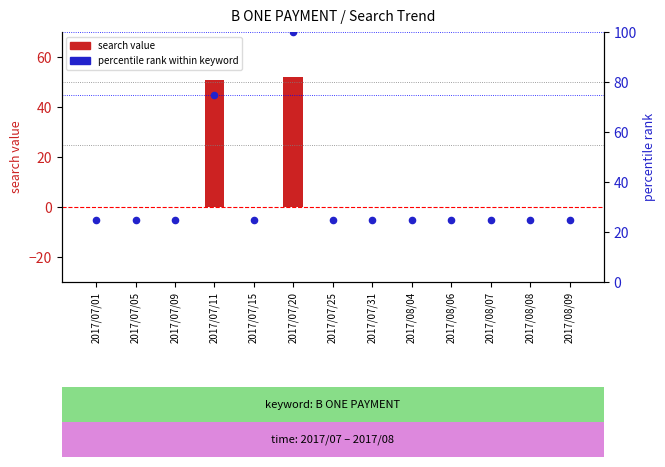

At which category is the sum across all series the highest?

2017/07/20